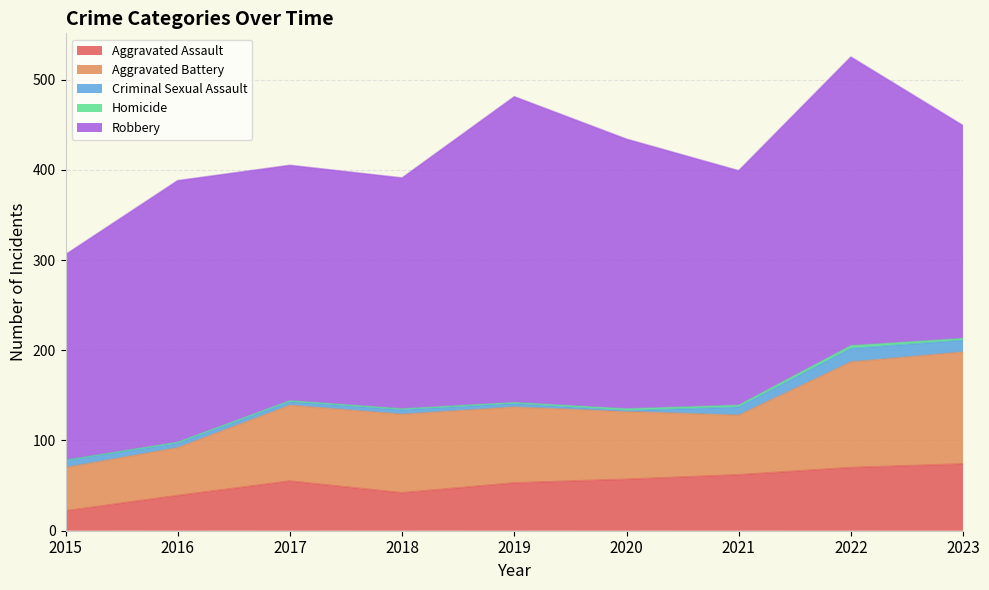

Where is the first local maximum for Homicide?

2022